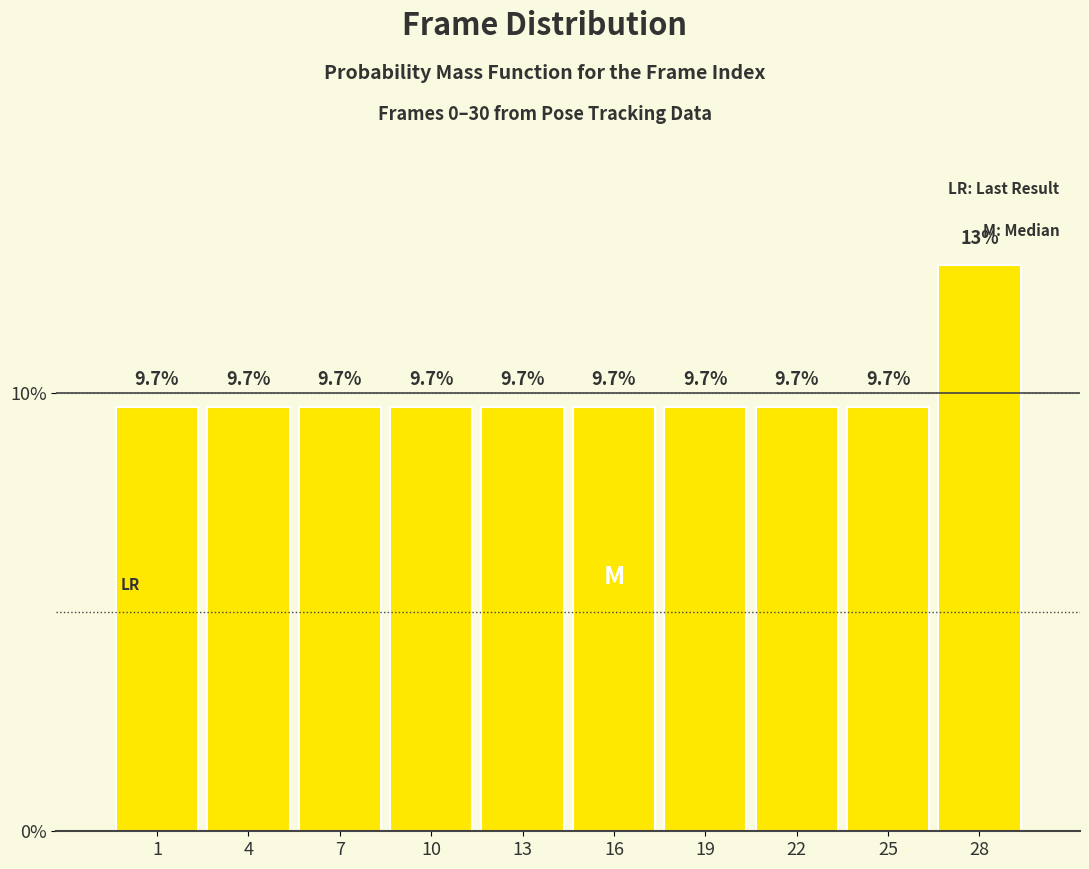

Reading left to right, list all the values displayed in this chart.

1=9.7	4=9.7	7=9.7	10=9.7	13=9.7	16=9.7	19=9.7	22=9.7	25=9.7	28=12.9